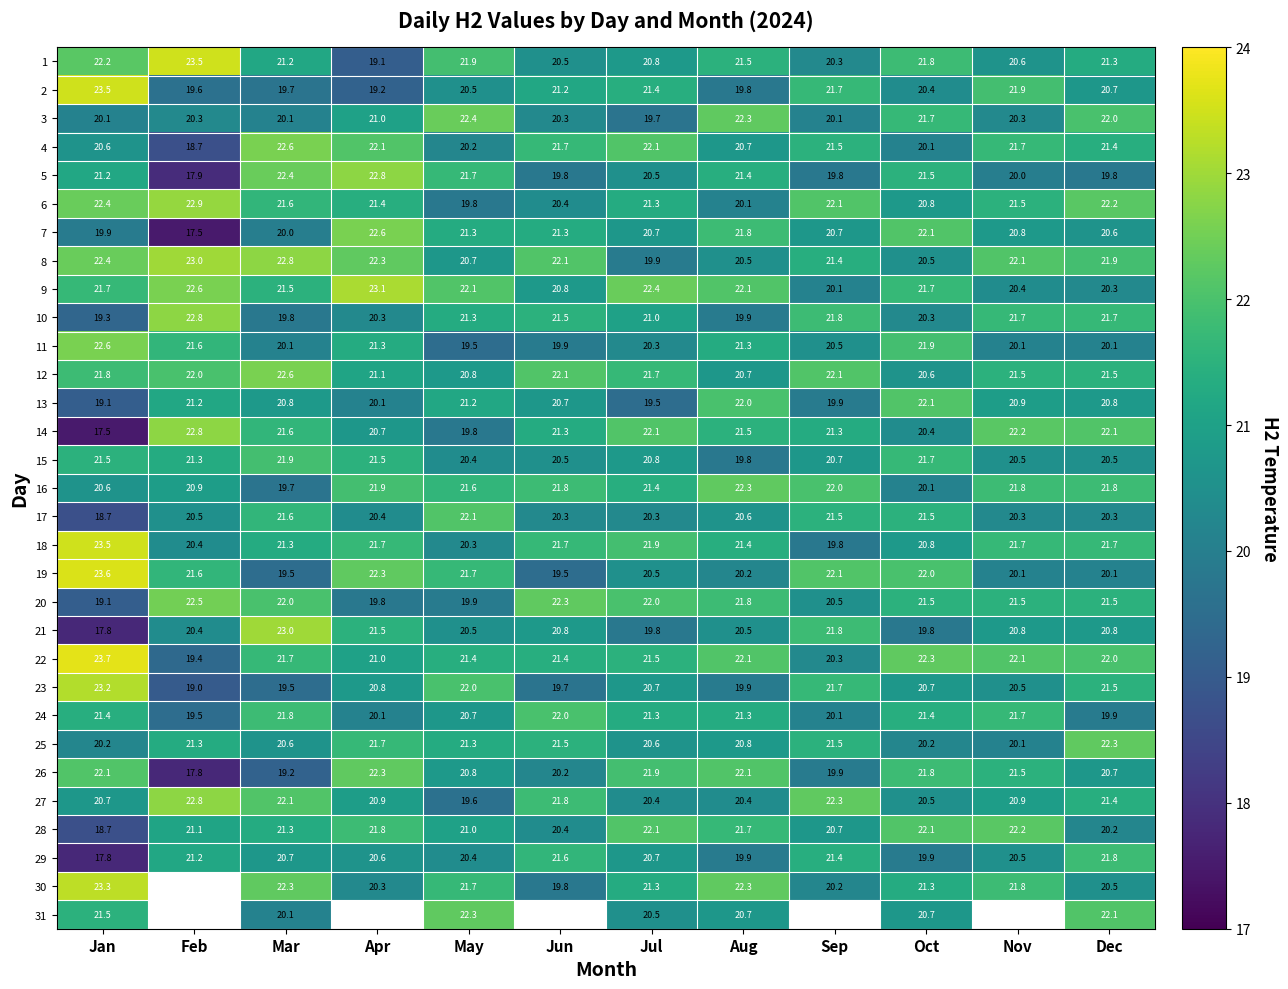

Where does the 25 series first go above 21?

Feb